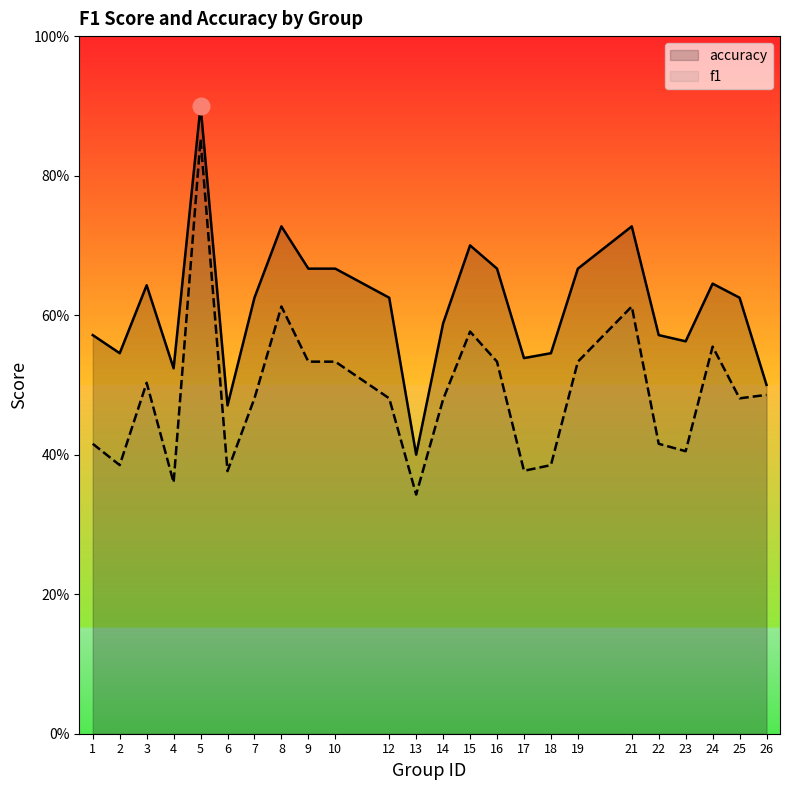

Which series has the largest range (max minus min)?

f1